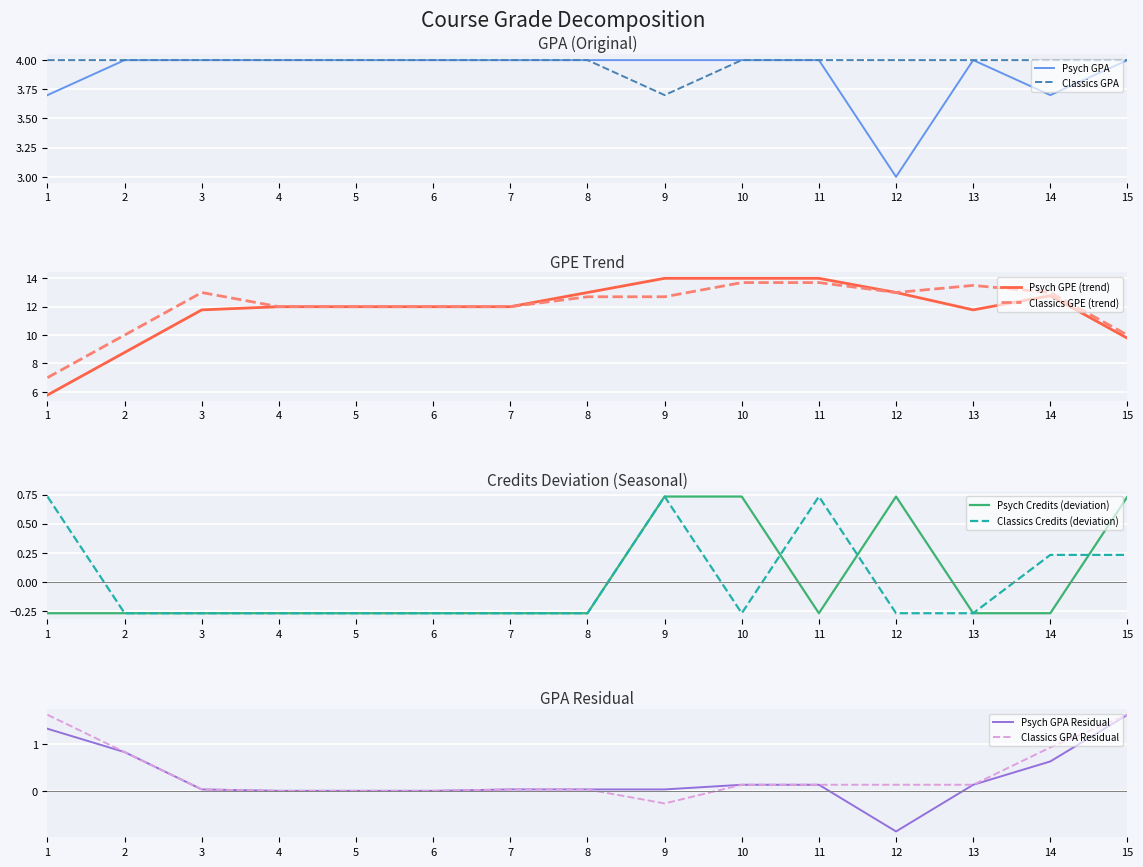

What is the highest value of the Psych GPA series?

4.0